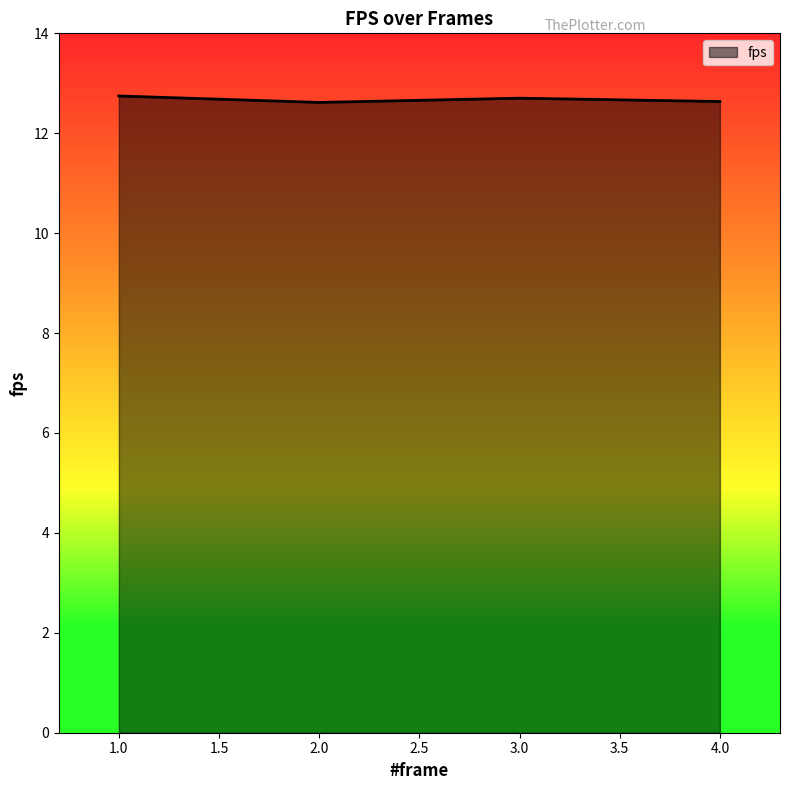

What is the difference between the second highest and minimum values?

0.1